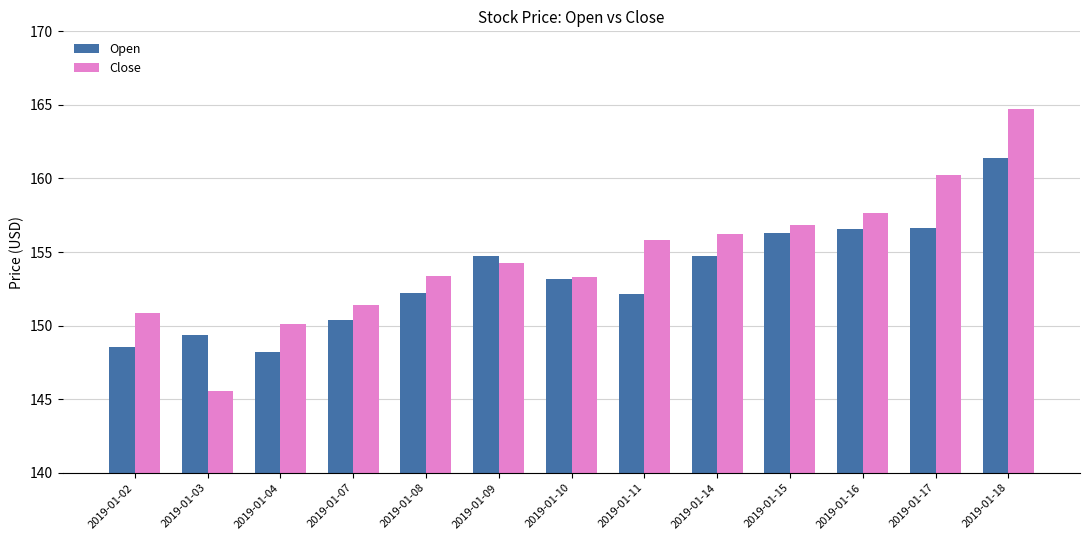

What is the value of the Close bar at the 10th from the left?

156.8